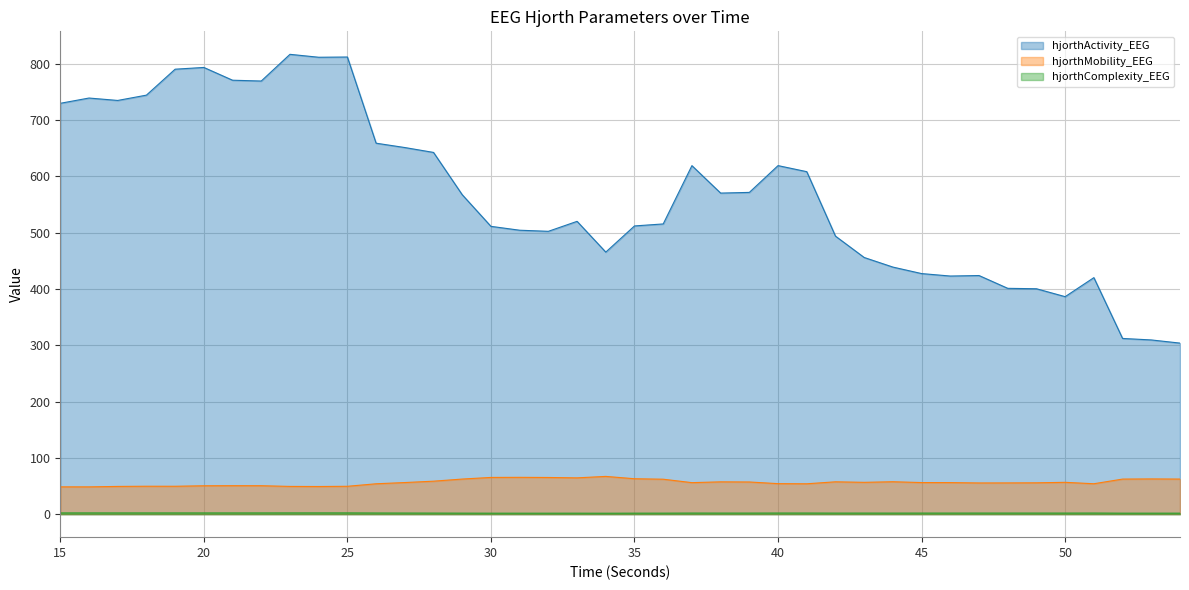

Is it true that hjorthMobility_EEG equals 32.0 at 39?

False